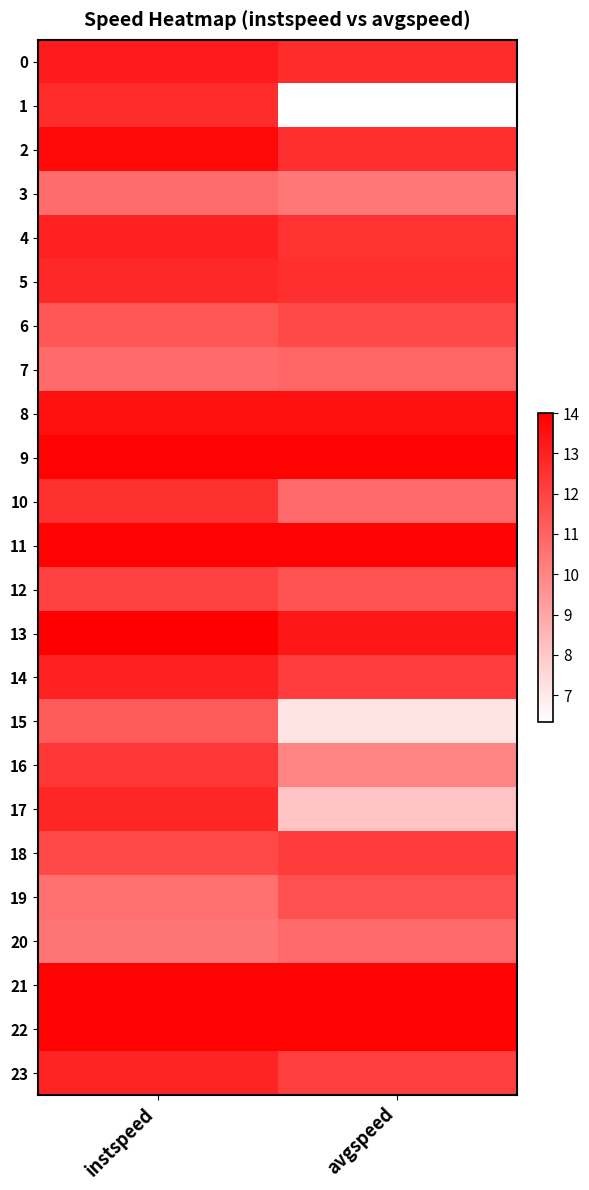

Reading right to left, transcribe all the data shown in this chart.

0: avgspeed=12.7	instspeed=13.2
1: avgspeed=6.3	instspeed=12.7
2: avgspeed=12.6	instspeed=13.7
3: avgspeed=10.4	instspeed=10.8
4: avgspeed=12.5	instspeed=13.0
5: avgspeed=12.6	instspeed=12.8
6: avgspeed=11.8	instspeed=11.4
7: avgspeed=11.0	instspeed=10.8
8: avgspeed=13.5	instspeed=13.5
9: avgspeed=13.9	instspeed=13.9
10: avgspeed=10.8	instspeed=12.5
11: avgspeed=13.9	instspeed=13.9
12: avgspeed=11.5	instspeed=12.0
13: avgspeed=13.3	instspeed=14.0
14: avgspeed=12.2	instspeed=13.0
15: avgspeed=7.2	instspeed=11.3
16: avgspeed=10.0	instspeed=12.3
17: avgspeed=8.1	instspeed=12.9
18: avgspeed=12.2	instspeed=11.8
19: avgspeed=11.6	instspeed=10.6
20: avgspeed=10.8	instspeed=10.5
21: avgspeed=13.9	instspeed=13.9
22: avgspeed=13.9	instspeed=13.9
23: avgspeed=12.1	instspeed=12.9